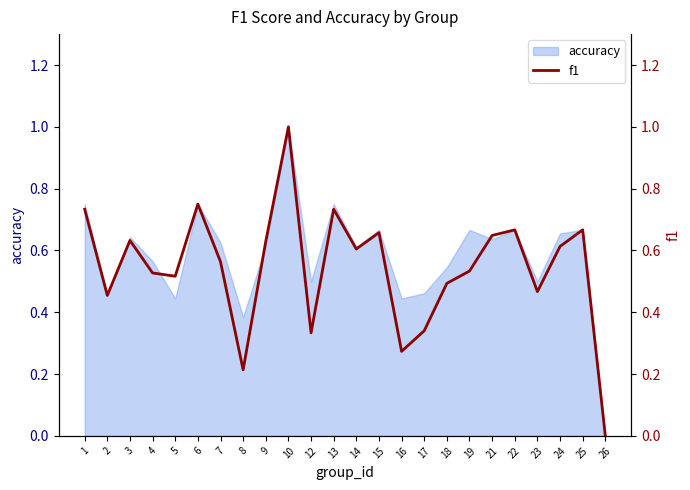

Which has a higher value, 13 or 4?

13